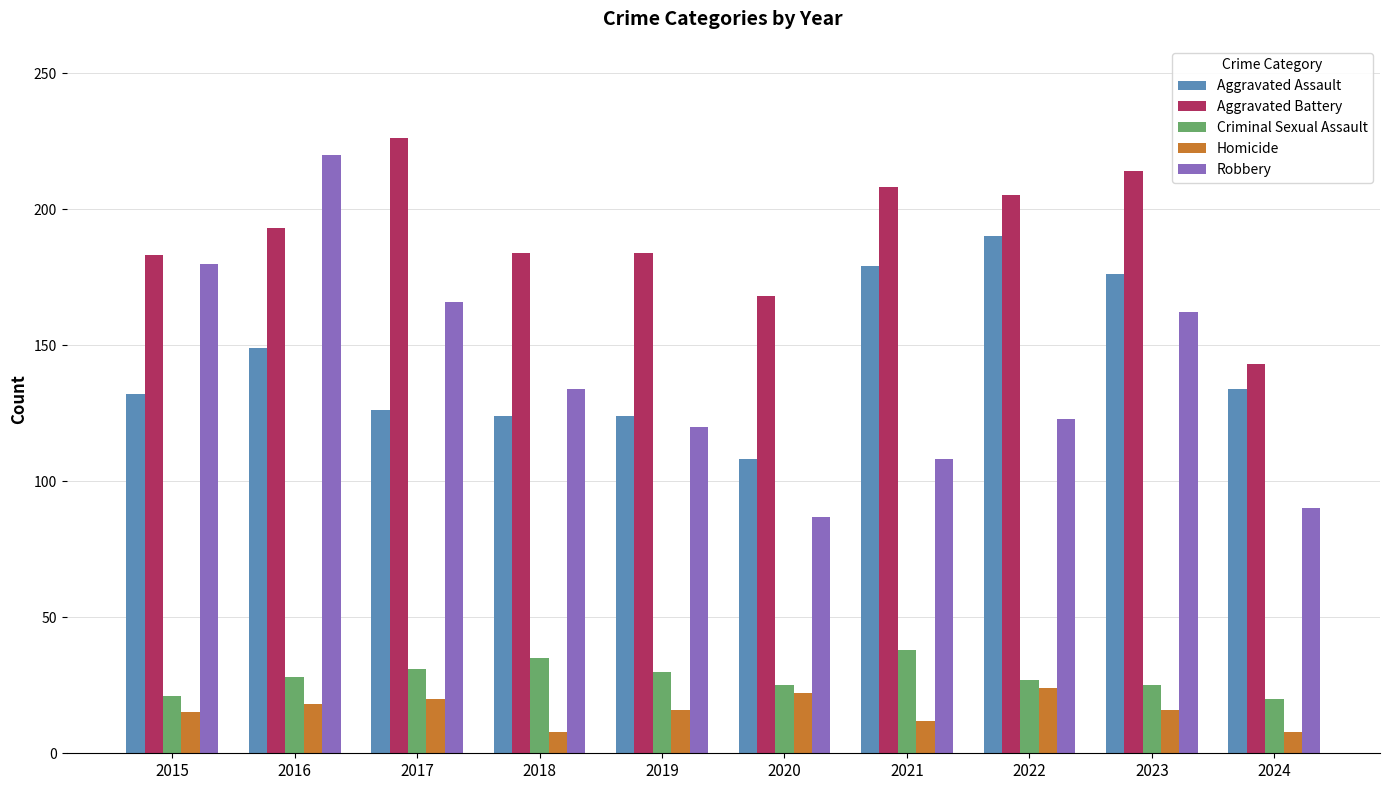

Between 2015 and 2017, which series saw the biggest shift?

Aggravated Battery